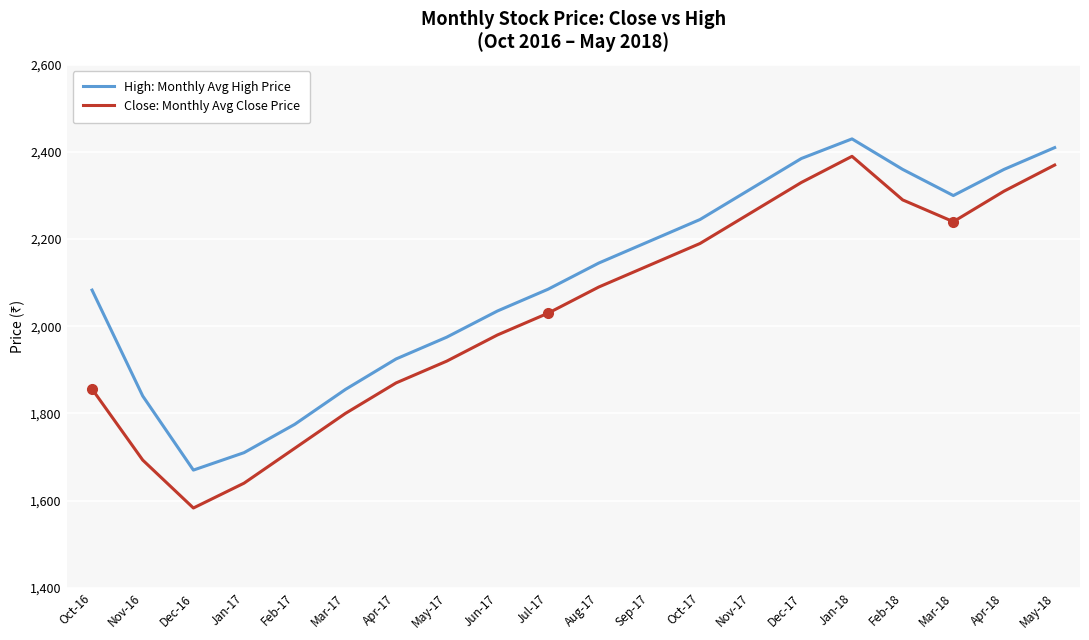

The value of Close: Monthly Avg Close Price at Jan-17 is 1116. True or false?

False